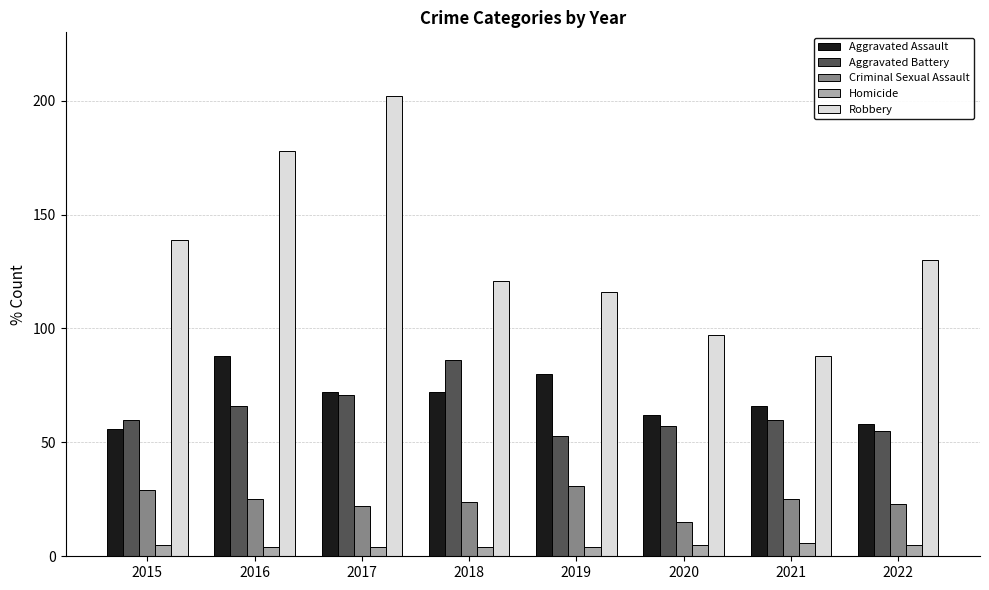

Reading right to left, list all the values displayed in this chart.

Aggravated Assault: 2022=58	2021=66	2020=62	2019=80	2018=72	2017=72	2016=88	2015=56
Aggravated Battery: 2022=55	2021=60	2020=57	2019=53	2018=86	2017=71	2016=66	2015=60
Criminal Sexual Assault: 2022=23	2021=25	2020=15	2019=31	2018=24	2017=22	2016=25	2015=29
Homicide: 2022=5	2021=6	2020=5	2019=4	2018=4	2017=4	2016=4	2015=5
Robbery: 2022=130	2021=88	2020=97	2019=116	2018=121	2017=202	2016=178	2015=139